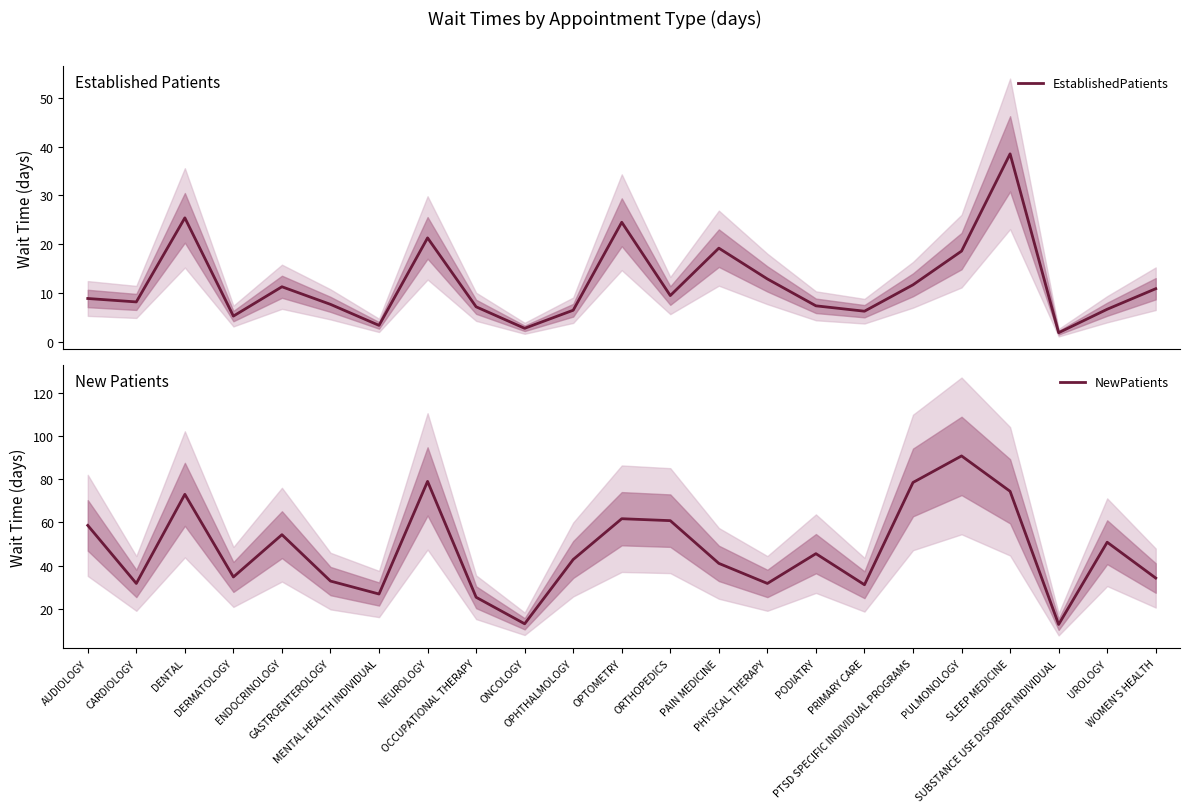

What is the value of the NewPatients point at the 6th from the left?

32.8